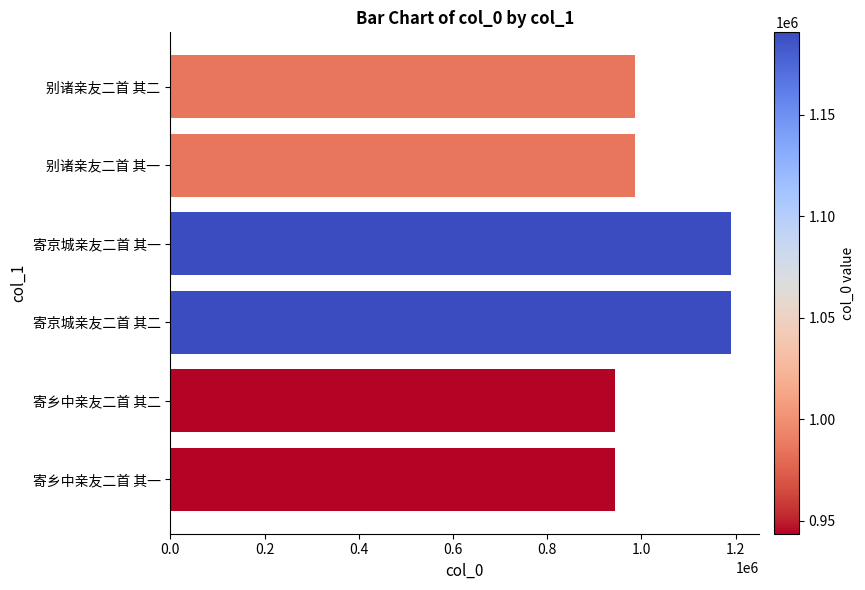

What is the average value?

1039940